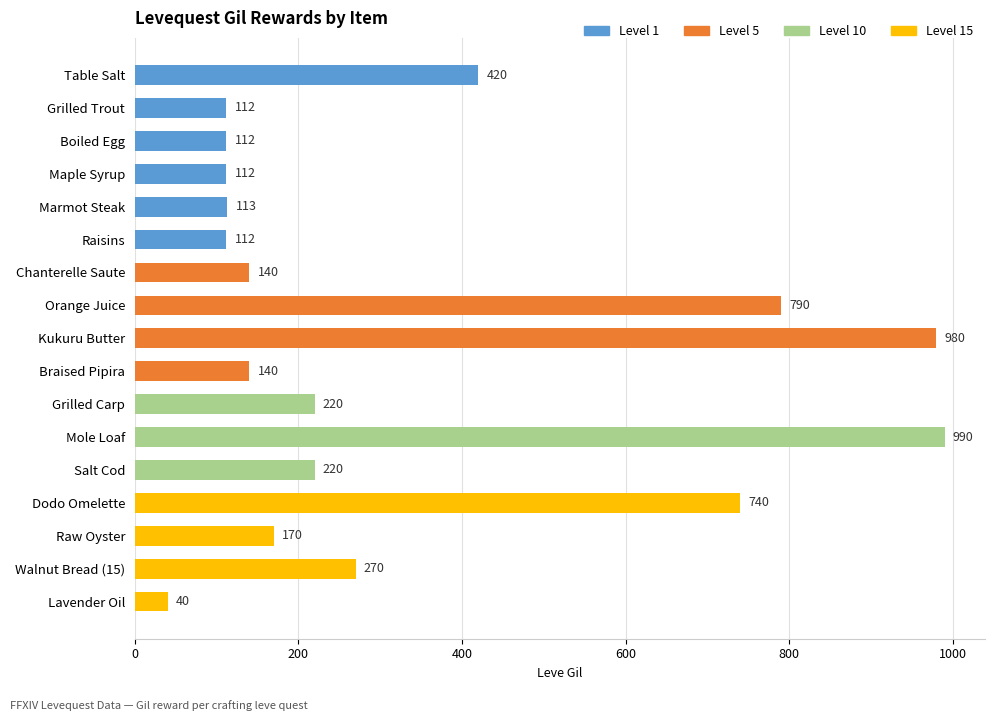

True or false: the data shows 35 at Maple Syrup.

False